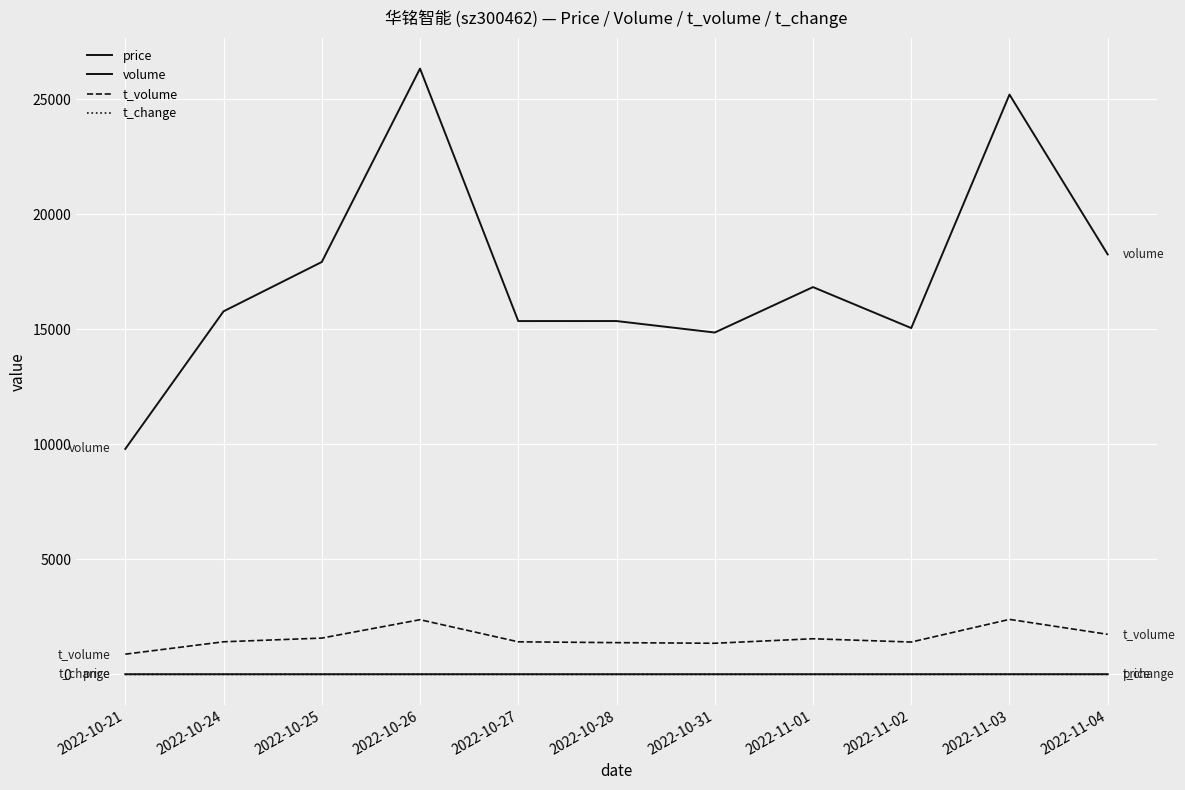

Is this an area chart (filled region under the line)?

No